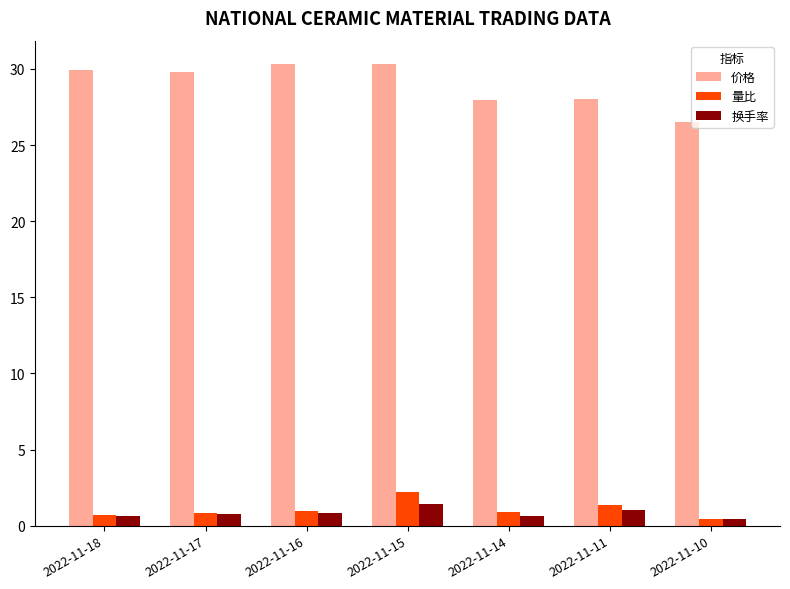

Where does the 价格 series first go above 29?

2022-11-18